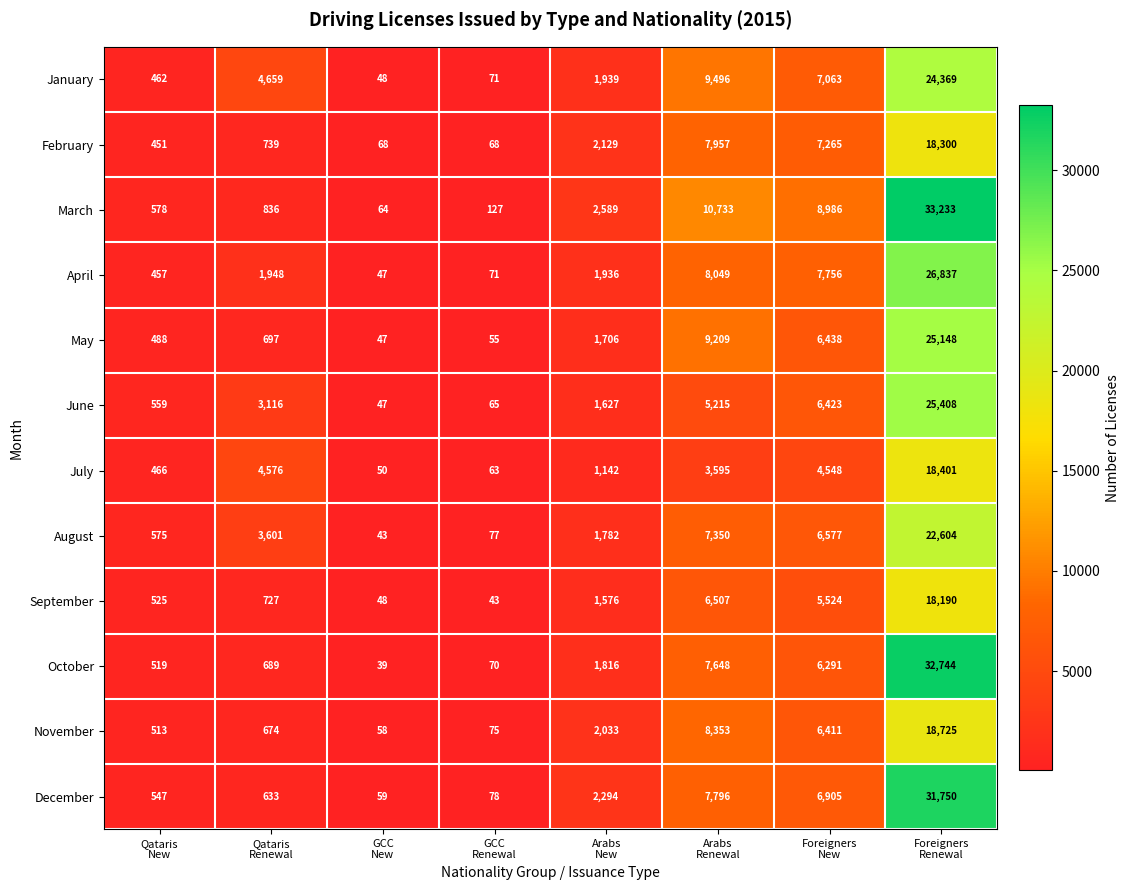

What is the total value across all series at Foreigners
Renewal?

295709